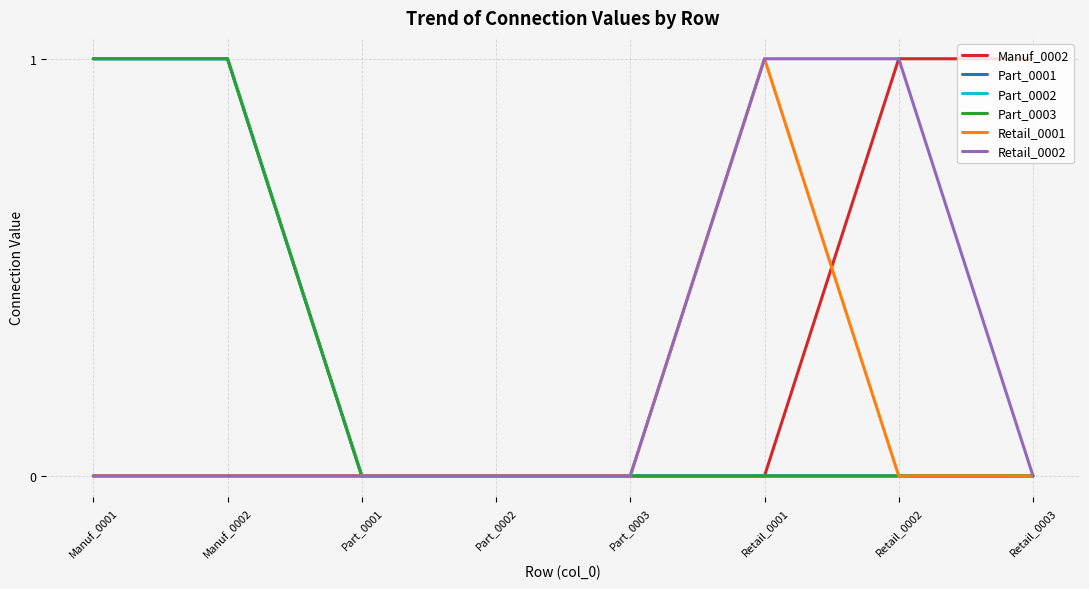

True or false: Retail_0001 and Part_0003 cross at least once.

False